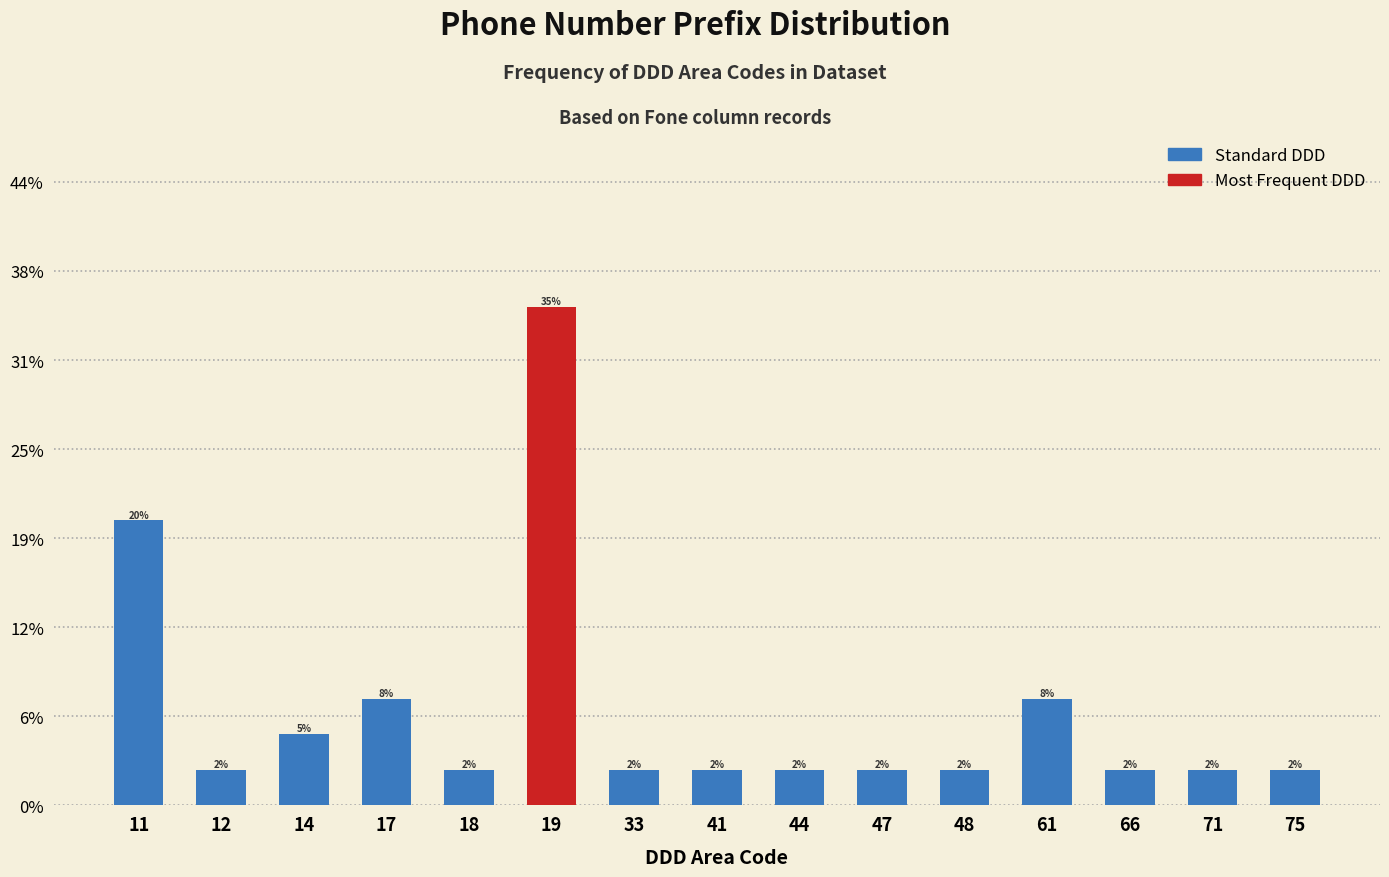

Does the chart contain any negative values?

No